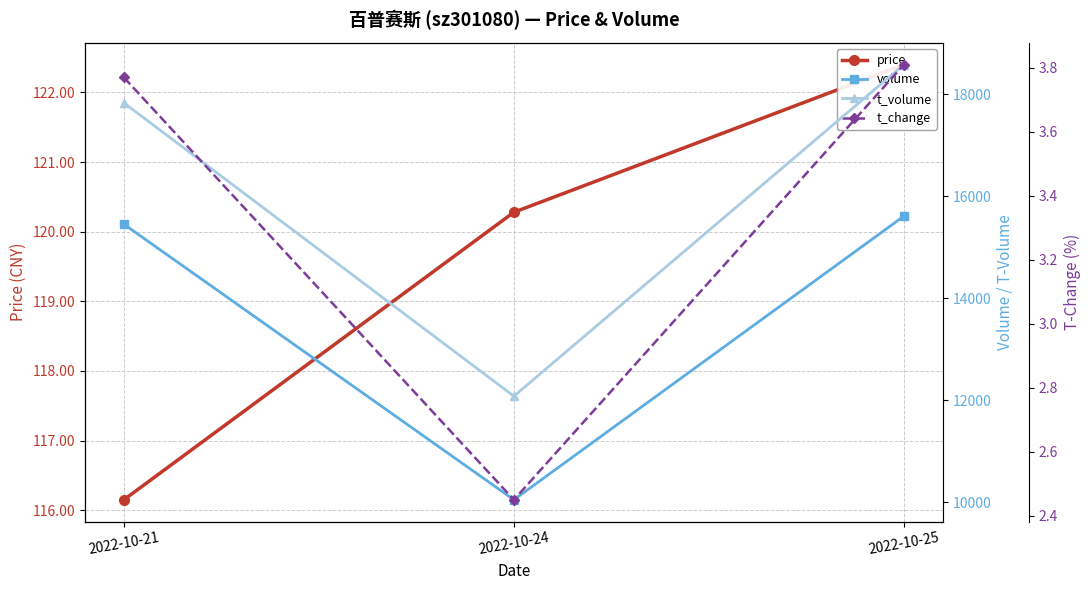

Is the value of price at 2022-10-21 greater than the value of volume at 2022-10-21?

No